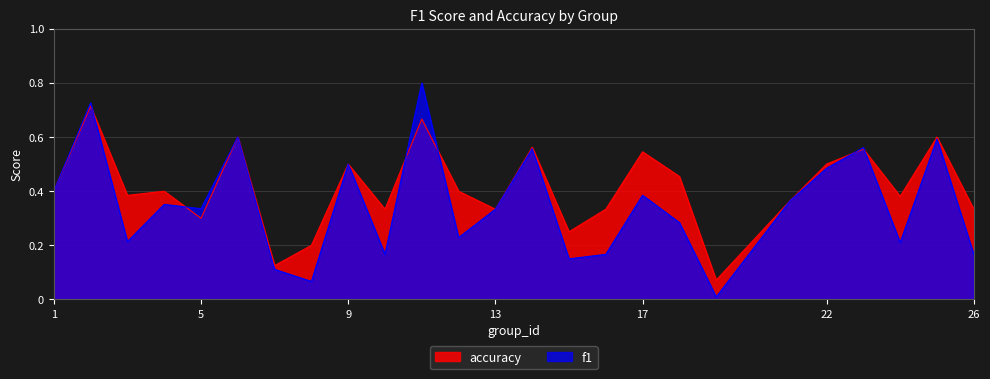

Between which two adjacent categories do accuracy and f1 first intersect?

2 and 3